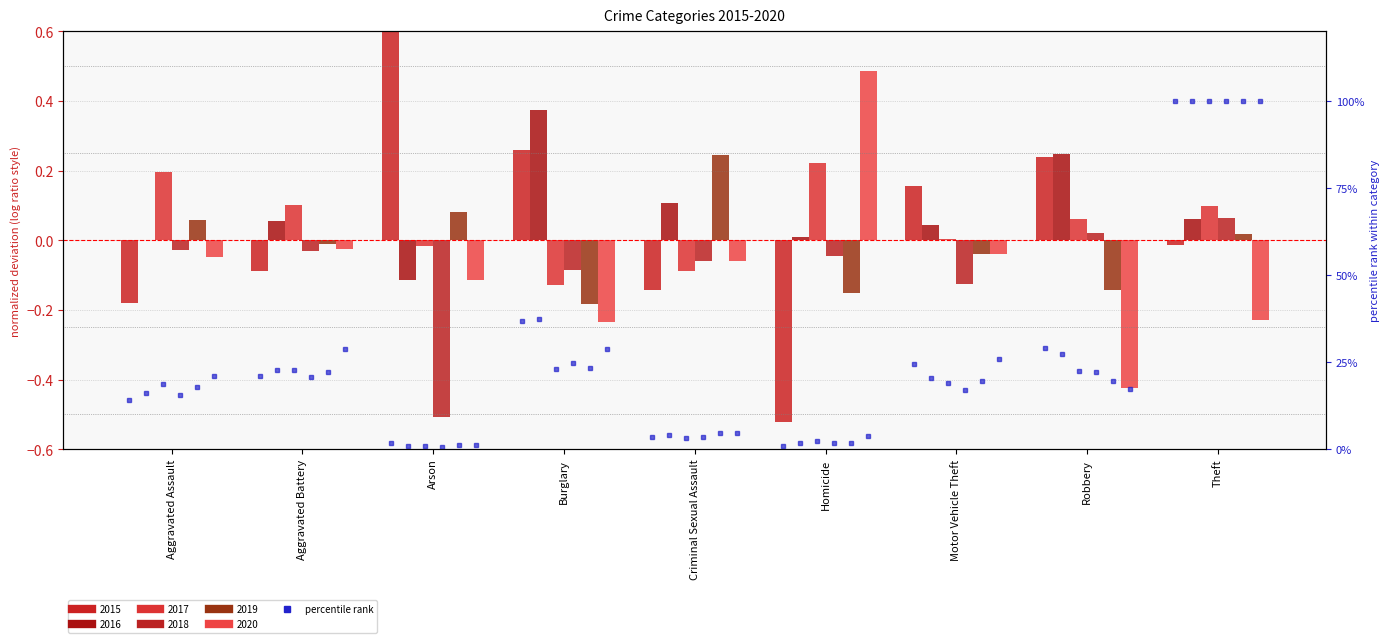

At which category is the sum across all series the highest?

Theft